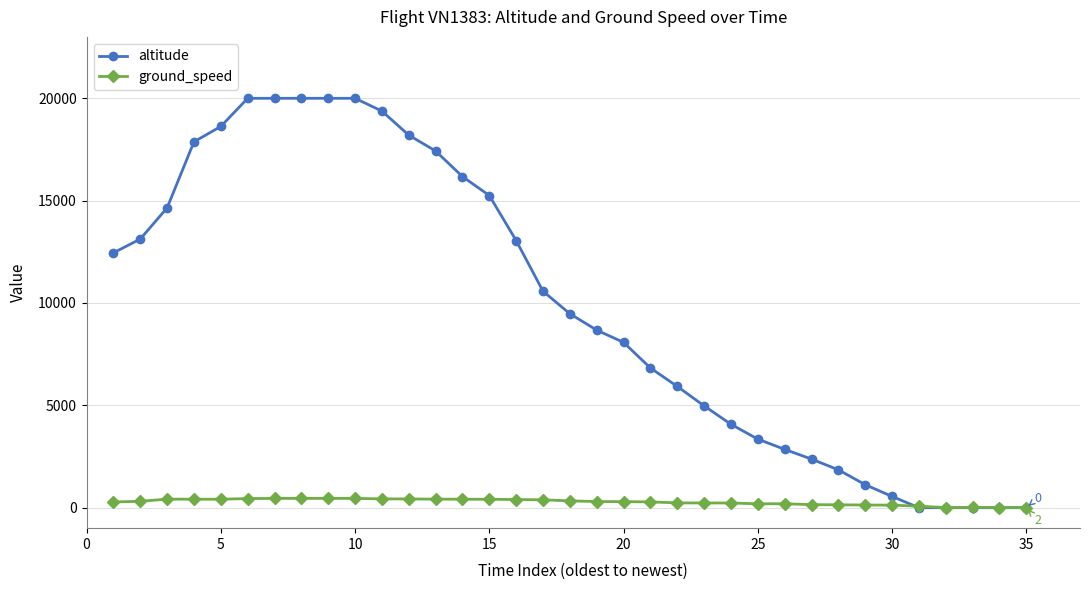

Which series has the largest range (max minus min)?

altitude